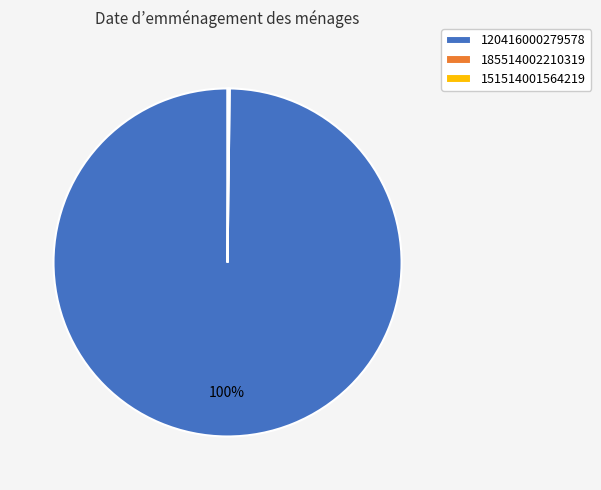

What percentage is the 120416000279578 slice, to the nearest percent?

100%